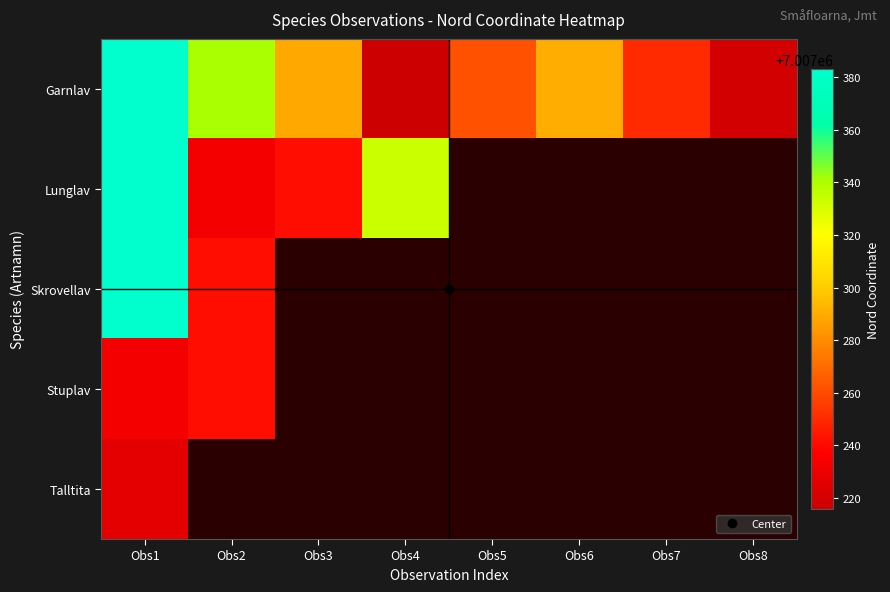

True or false: Garnlav has a value of 10827966.3 at Obs4.

False